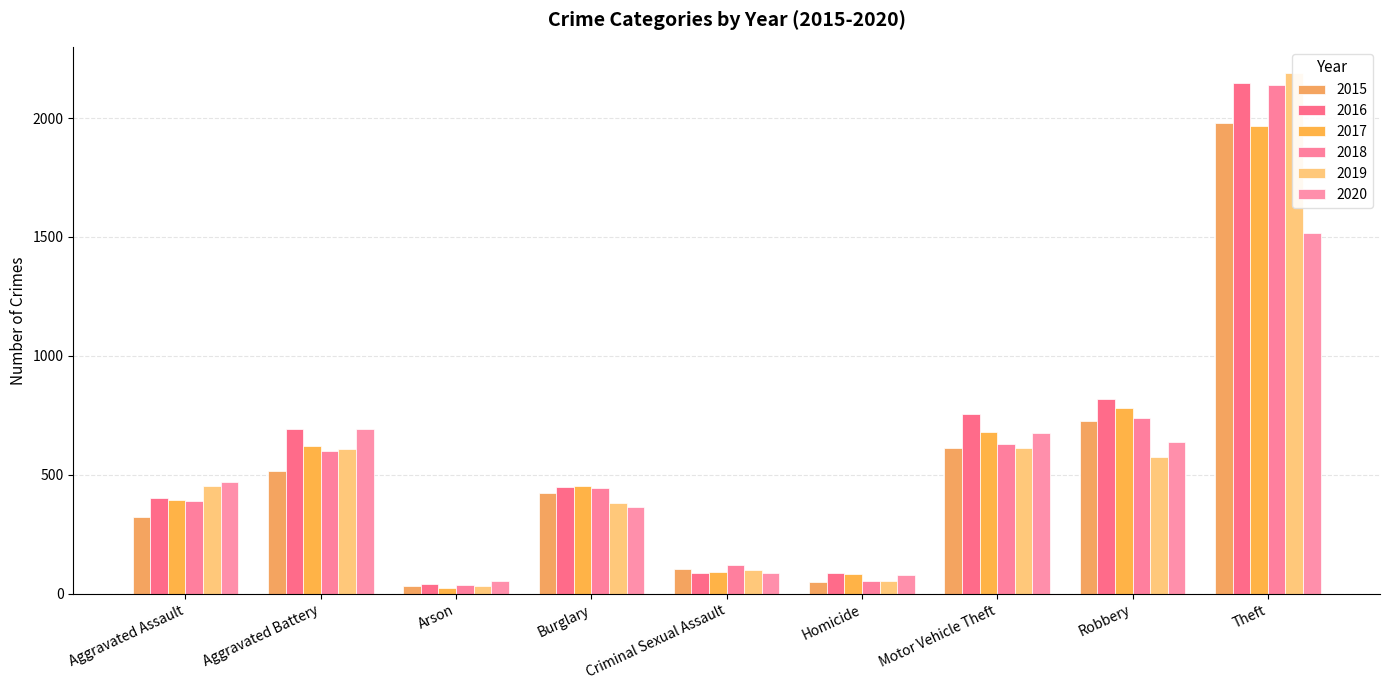

Which has a higher value, Aggravated Battery or Robbery?

Robbery